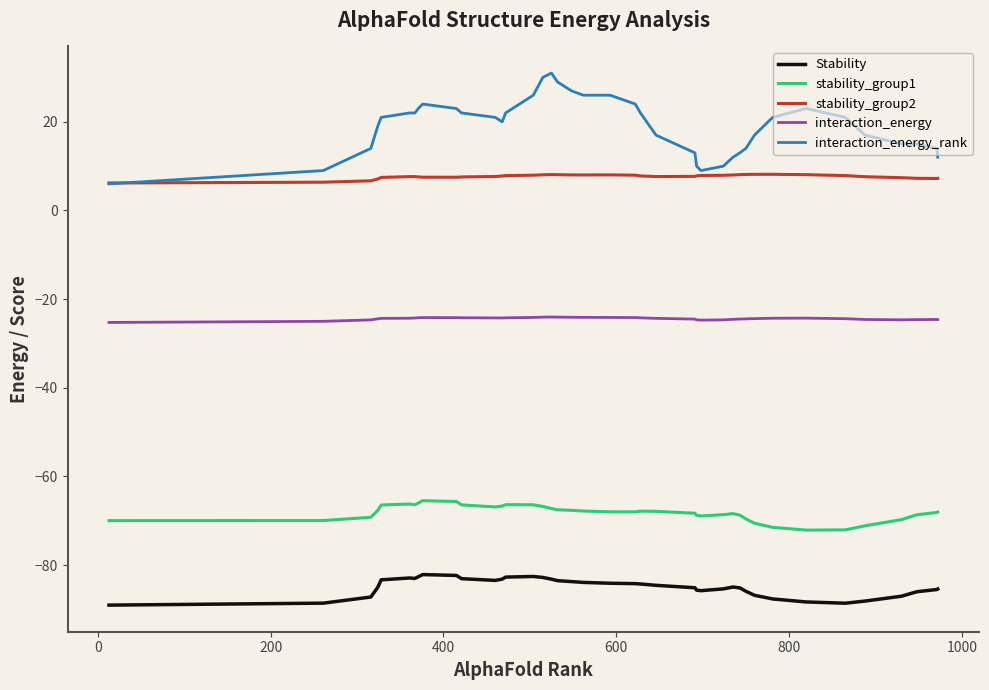

True or false: interaction_energy and Stability cross at least once.

False